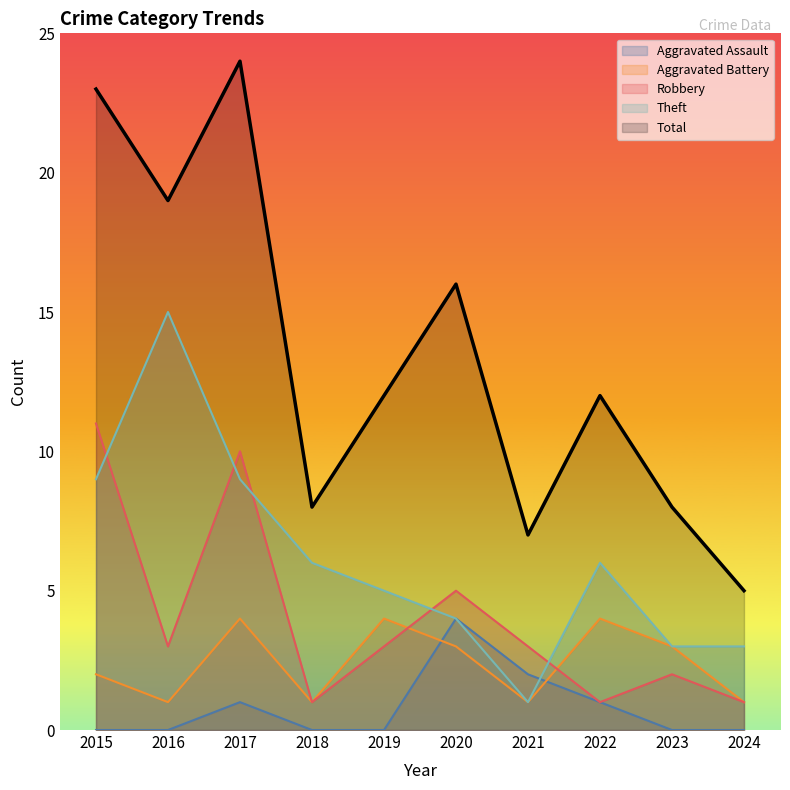

How many values in the Aggravated Battery series are below 3?

5